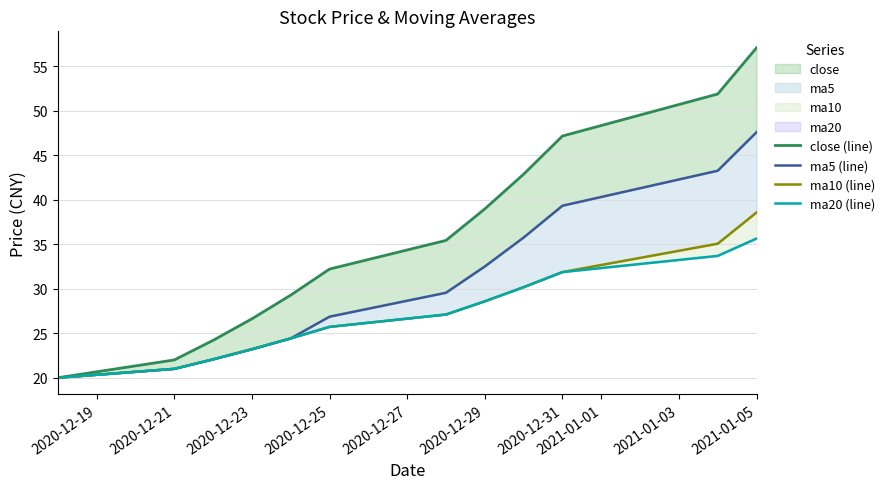

Between 2020-12-27 and 11, which series saw the biggest shift?

close (line)